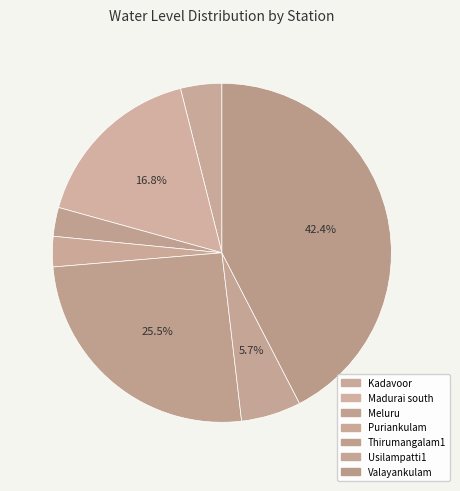

Does Usilampatti1 account for over 50% of the chart?

No